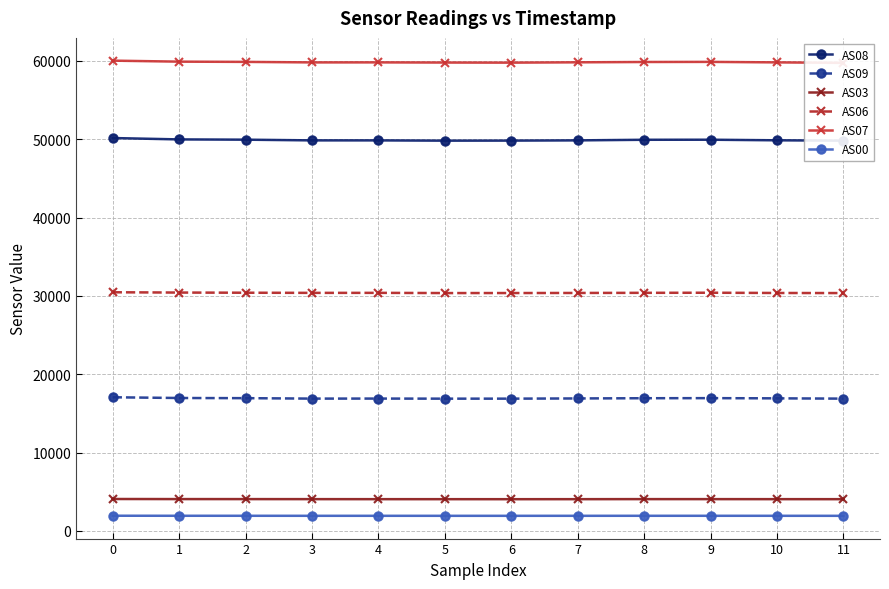

Between 0 and 2, which series saw the biggest shift?

AS08